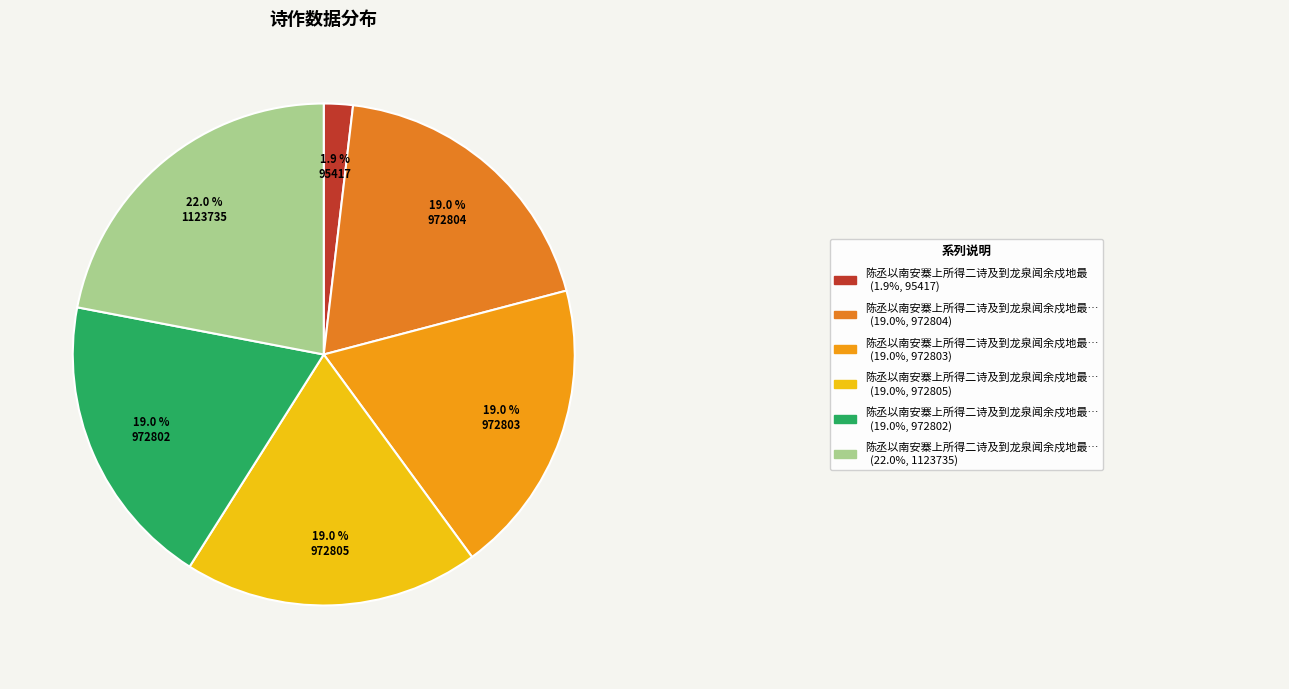

Is there any slice that represents more than half of the pie?

No